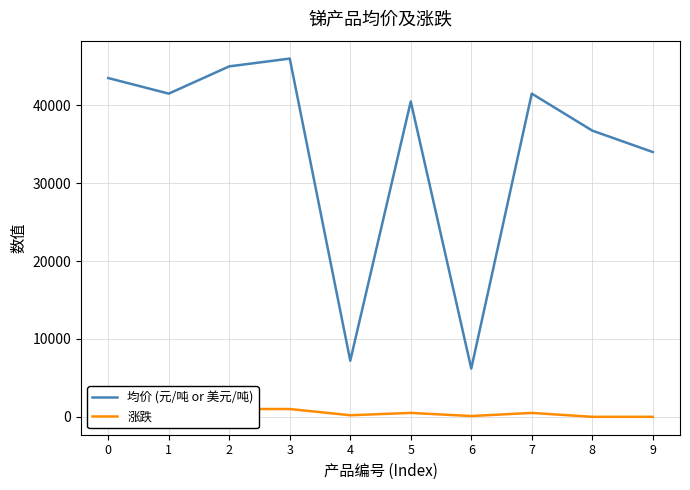

Is it true that 均价 (元/吨 or 美元/吨) equals 34000 at 9?

True